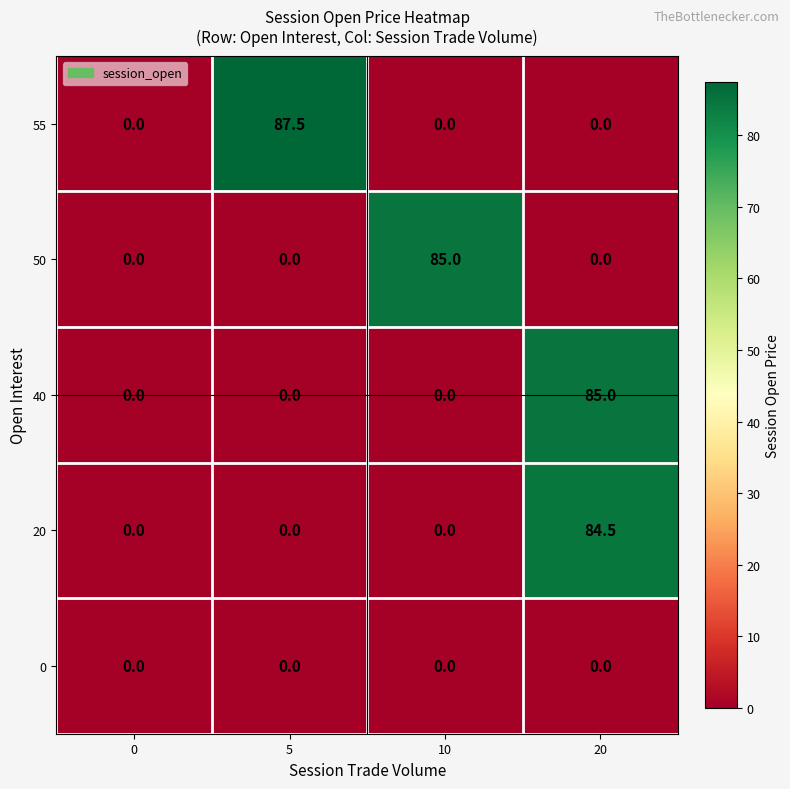

Is it true that 55 equals 0.0 at 20?

True